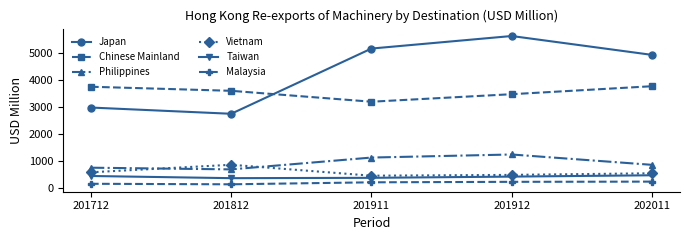

How many values in the Japan series are below 4925?

2